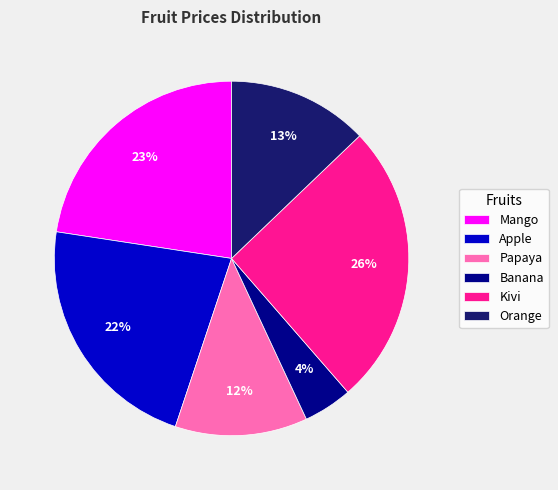

To the nearest percent, what is the difference between the Papaya and Orange slice percentages?

1%